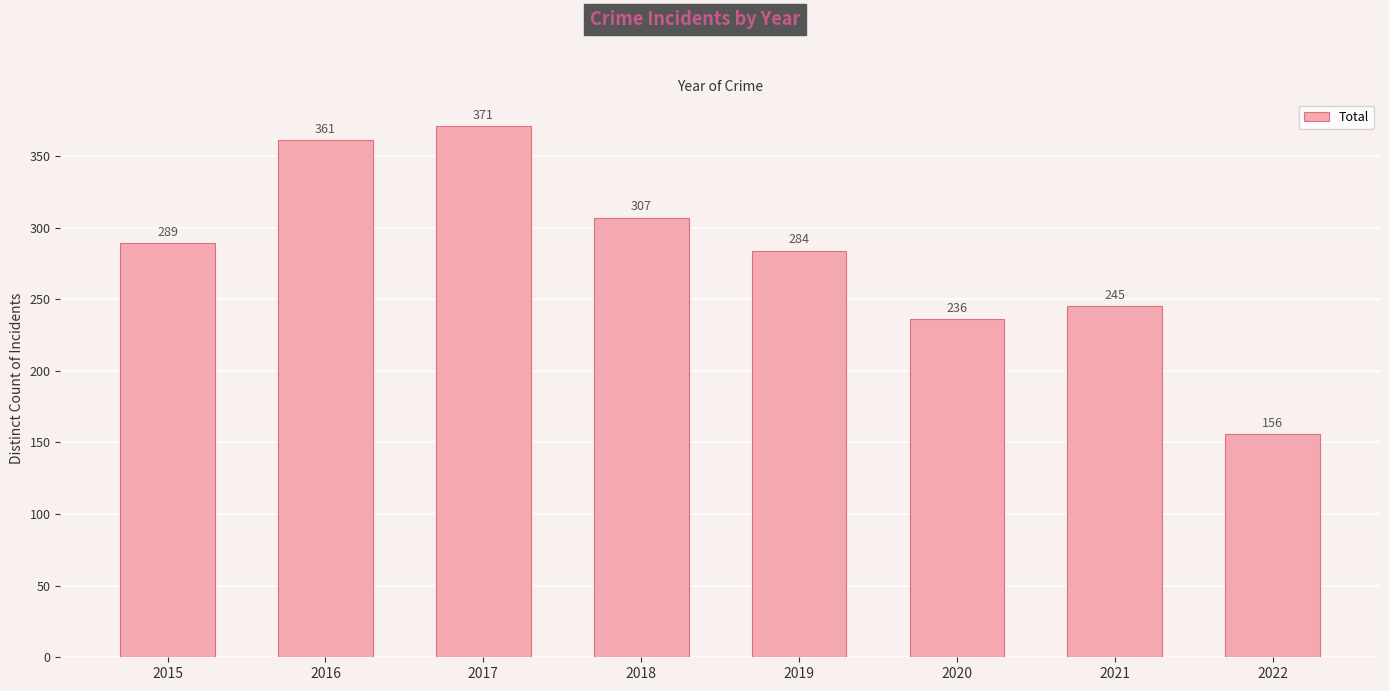

Between 2021 and 2015, which is larger?

2015